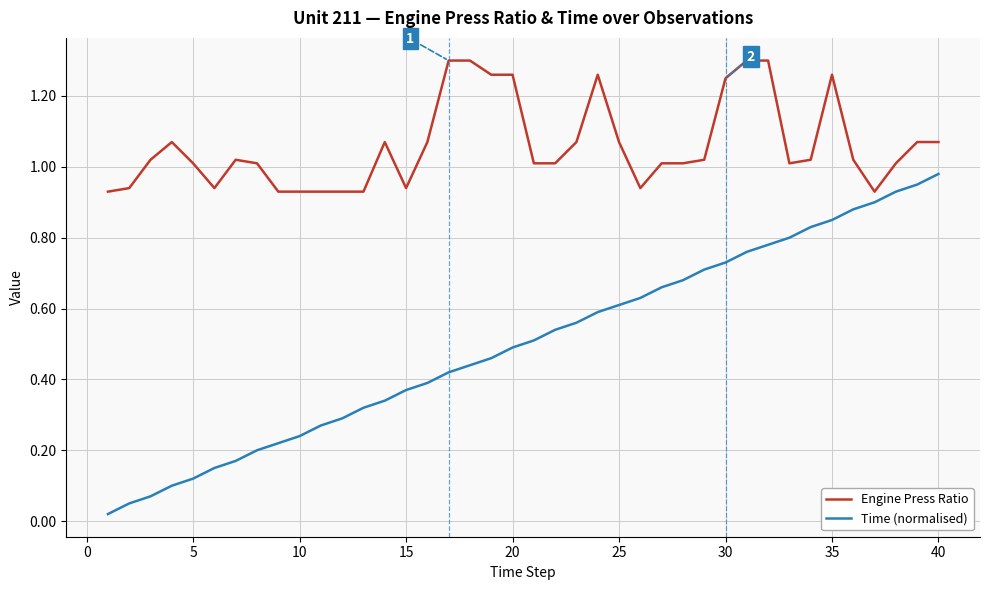

Which series has the largest total across all categories?

Engine Press Ratio